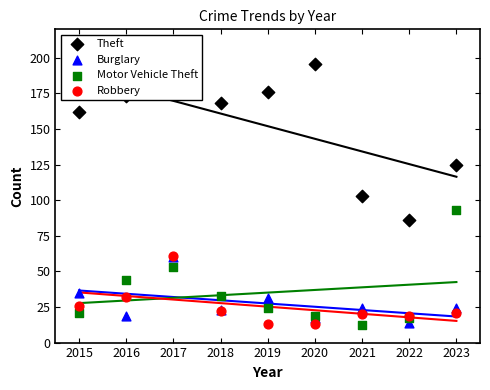

What is the total value across all series at 2019?

244